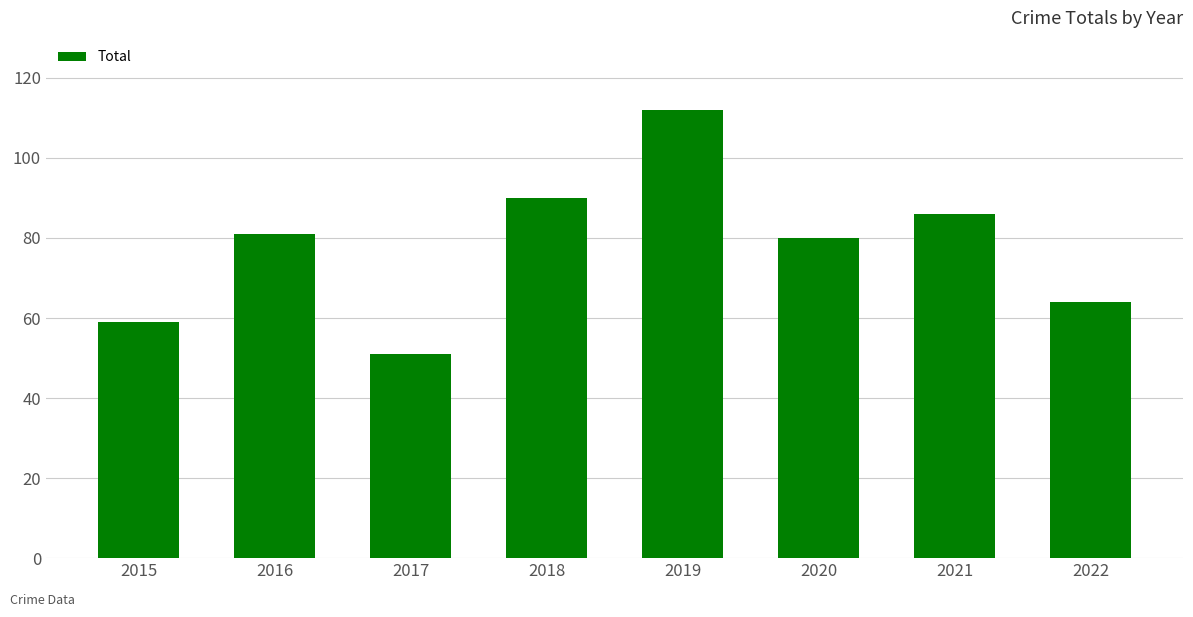

Which label corresponds to the largest value in the chart?

2019